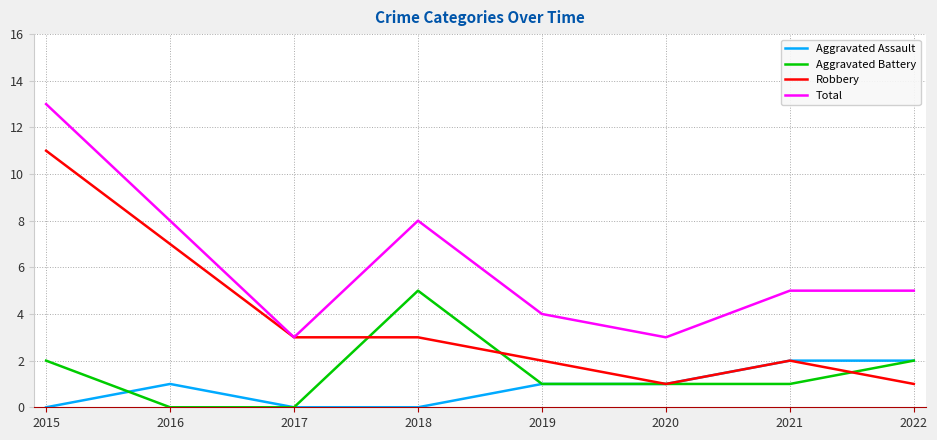

Rank the series by their maximum value, from highest to lowest.

Total, Robbery, Aggravated Battery, Aggravated Assault